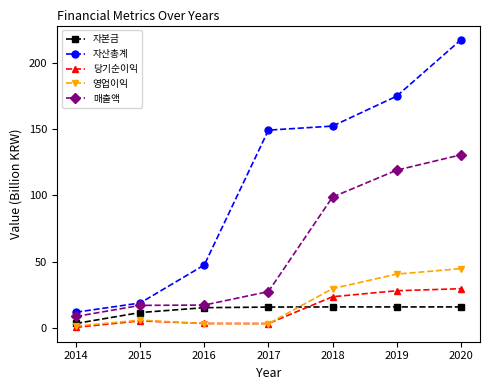

At which label does 자산총계 reach its minimum?

2014